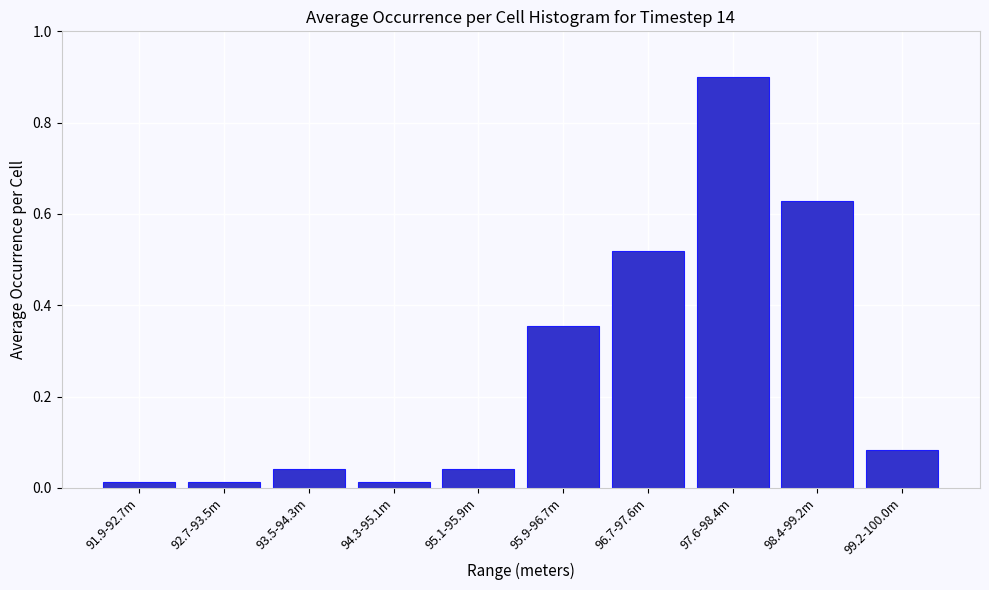

Which has a higher value, 93.5-94.3m or 95.9-96.7m?

95.9-96.7m